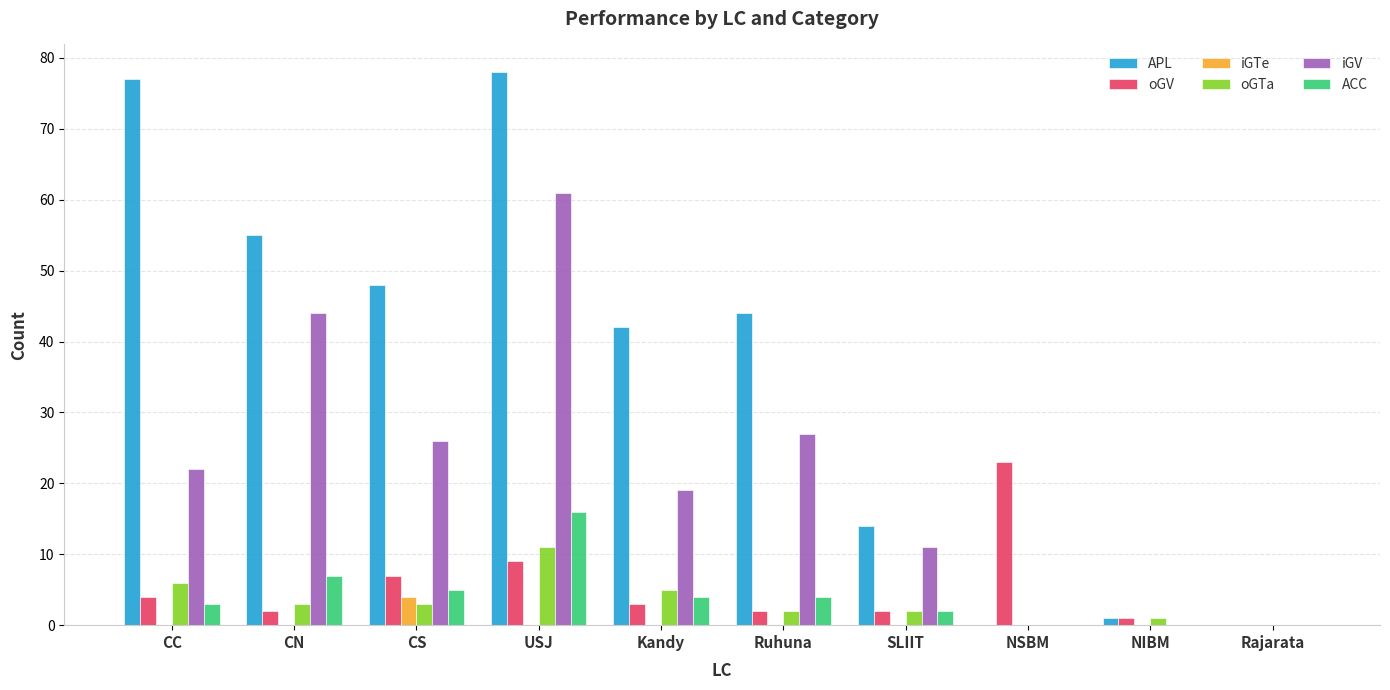

What is the highest value of the iGTe series?

4